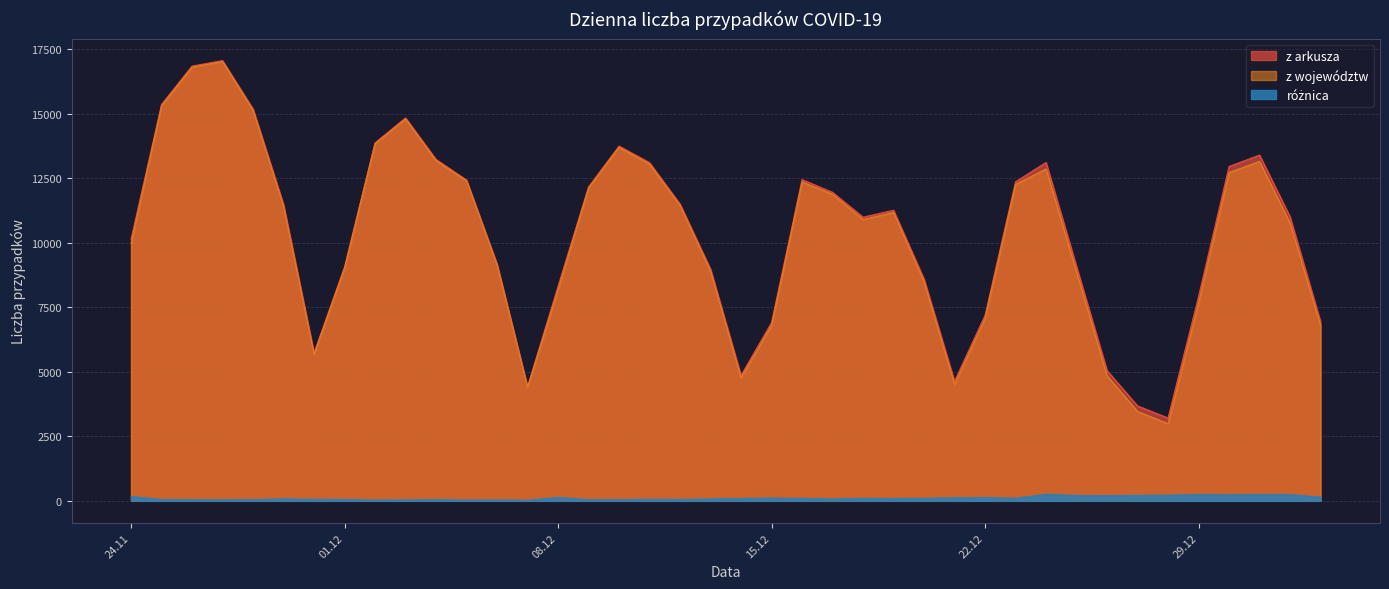

Count the number of categories in the chart.

40